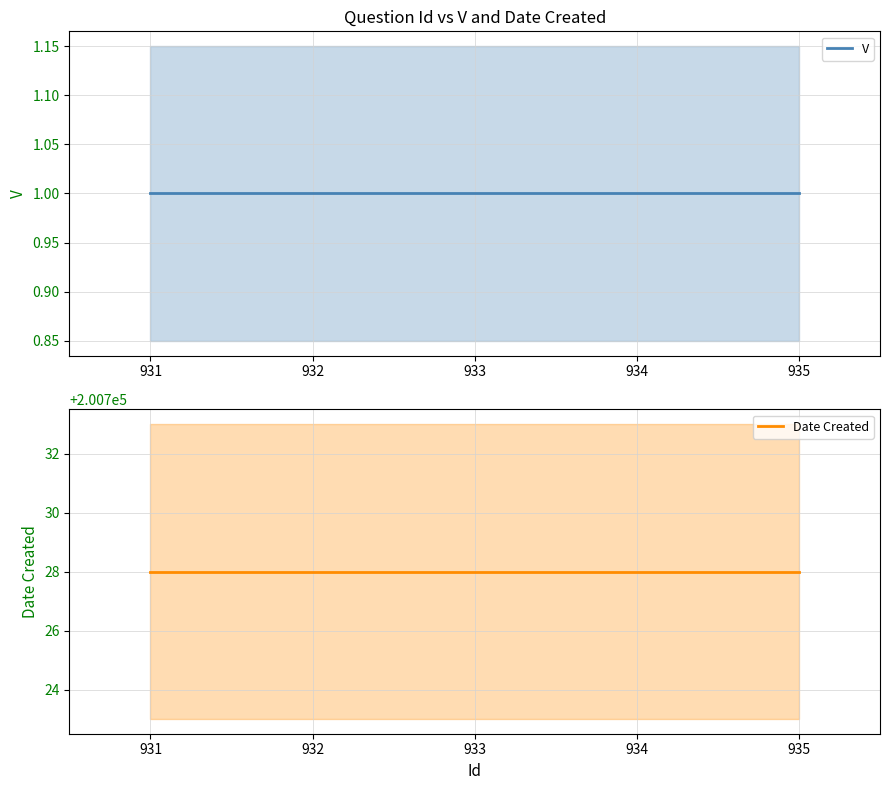

True or false: Date Created and V intersect in this chart.

False